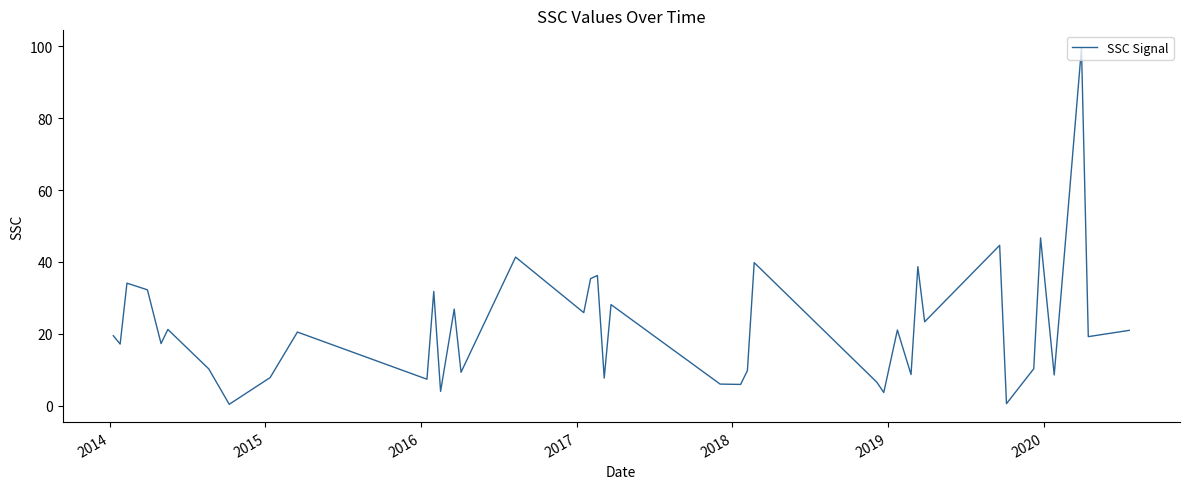

What is the maximum value shown in the chart?

99.5